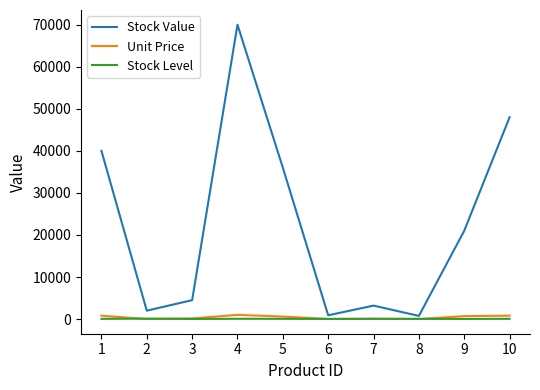

The value of Stock Value at 10 is 21737. True or false?

False